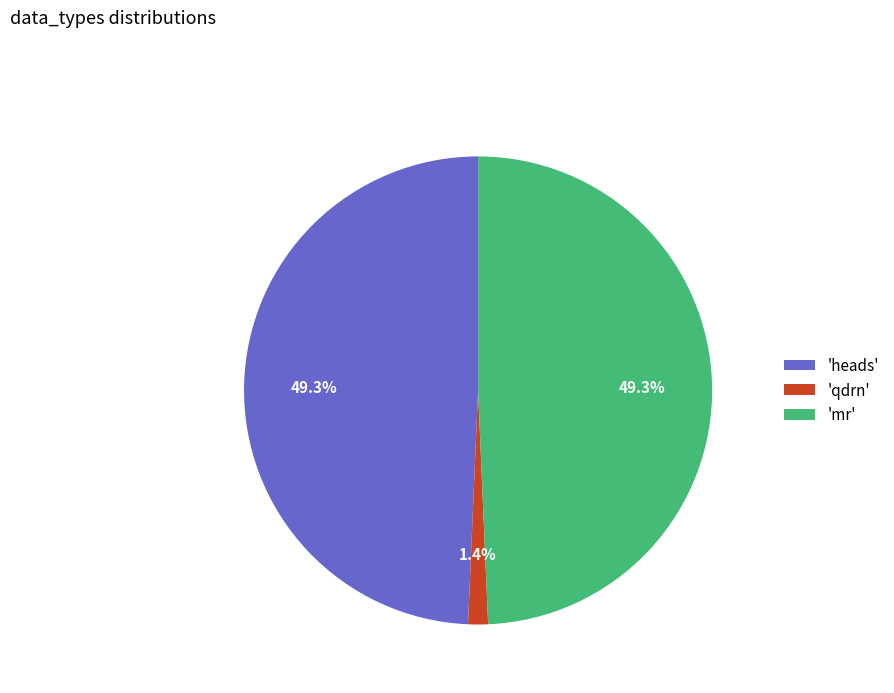

Which category has the smallest portion of the pie?

'qdrn'